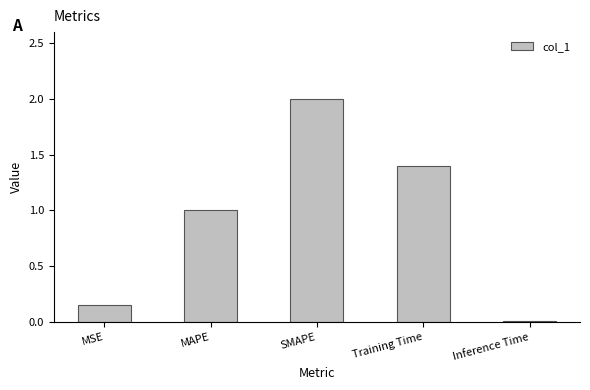

The value at Training Time is 0.5. True or false?

False